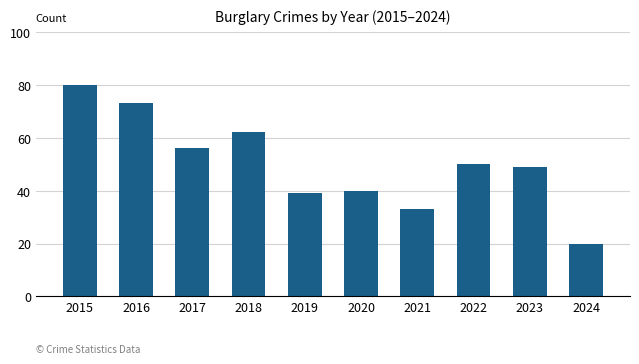

The value at 2021 is 33. True or false?

True